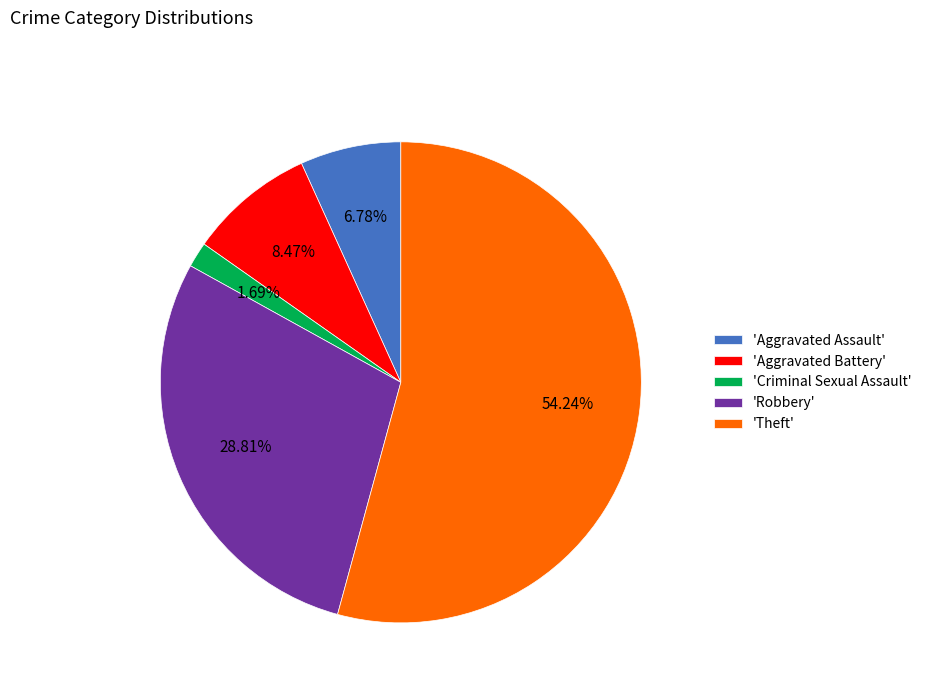

Does any single category account for the majority?

Yes